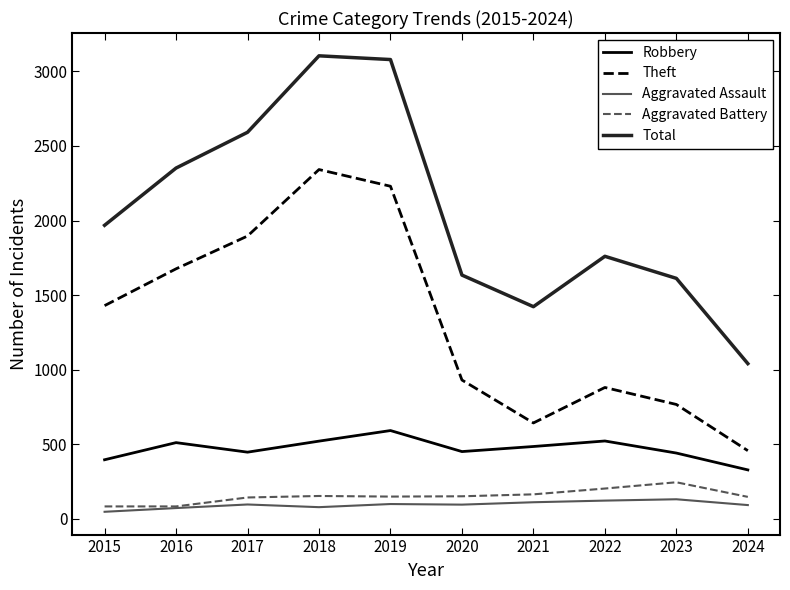

True or false: Robbery and Aggravated Assault intersect in this chart.

False